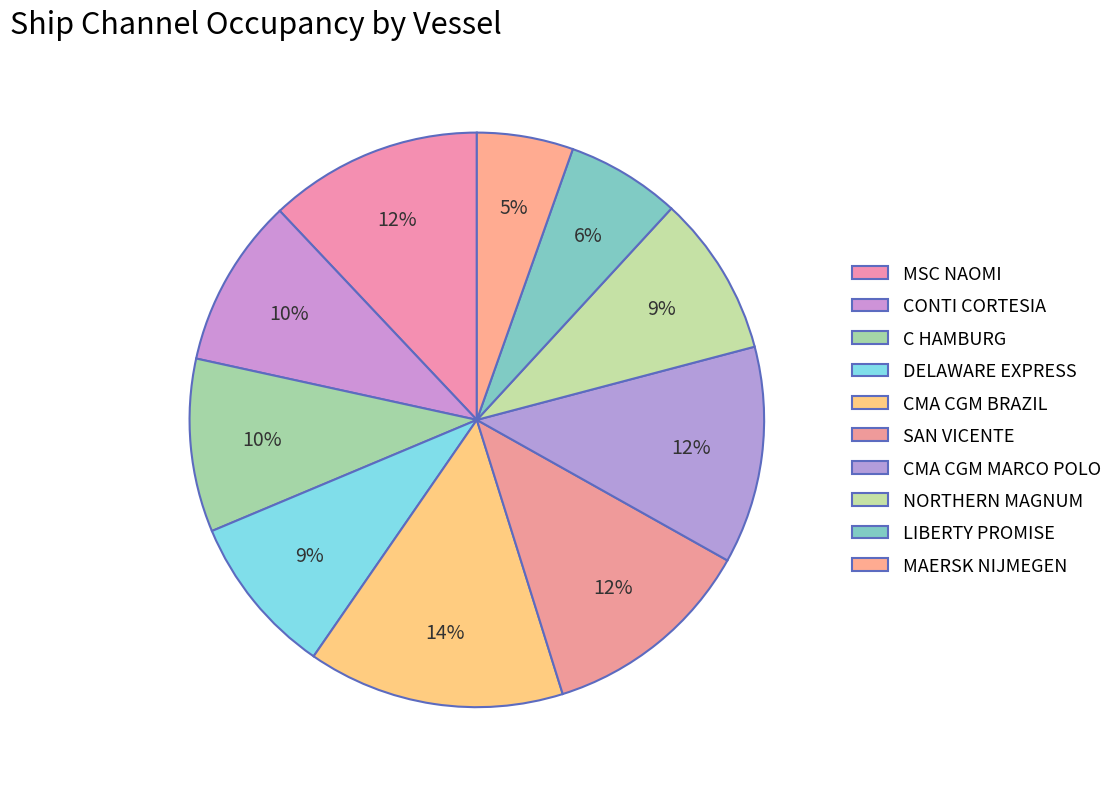

How many segments does this pie chart have?

10